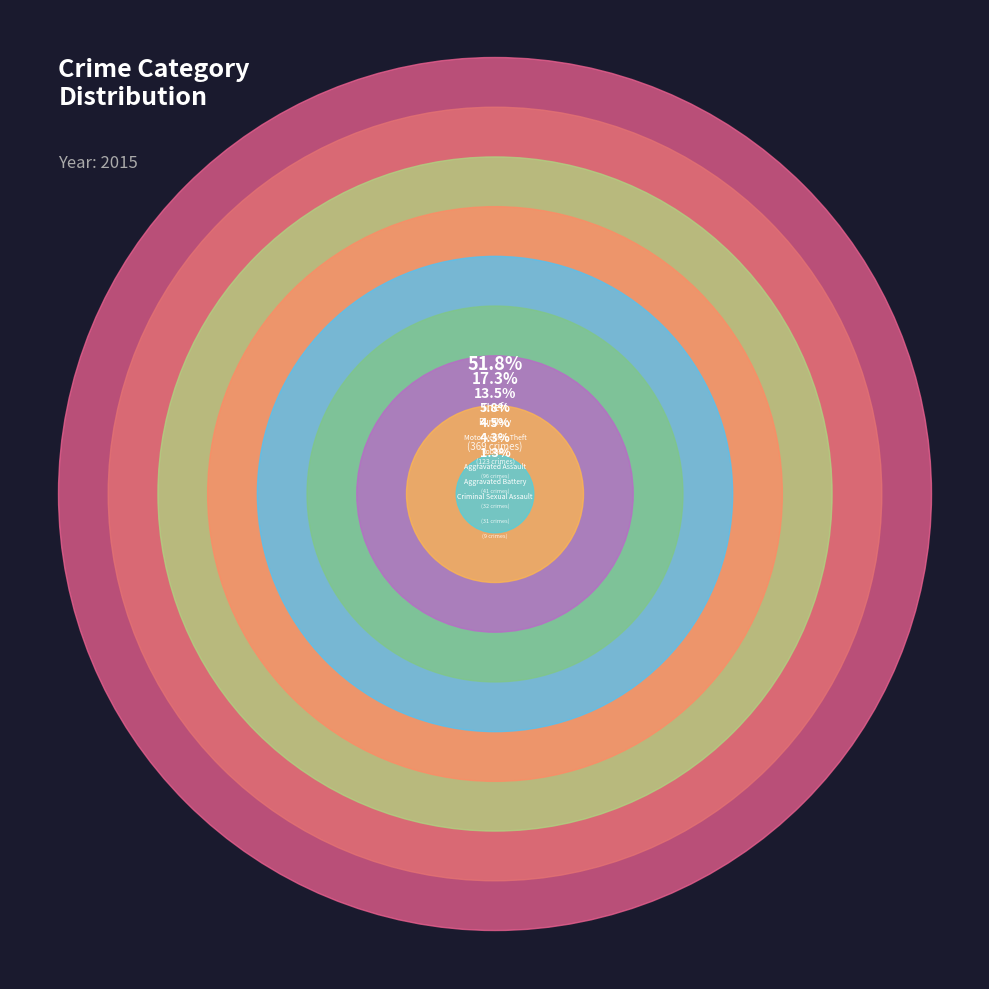

Which slice is the largest?

Theft